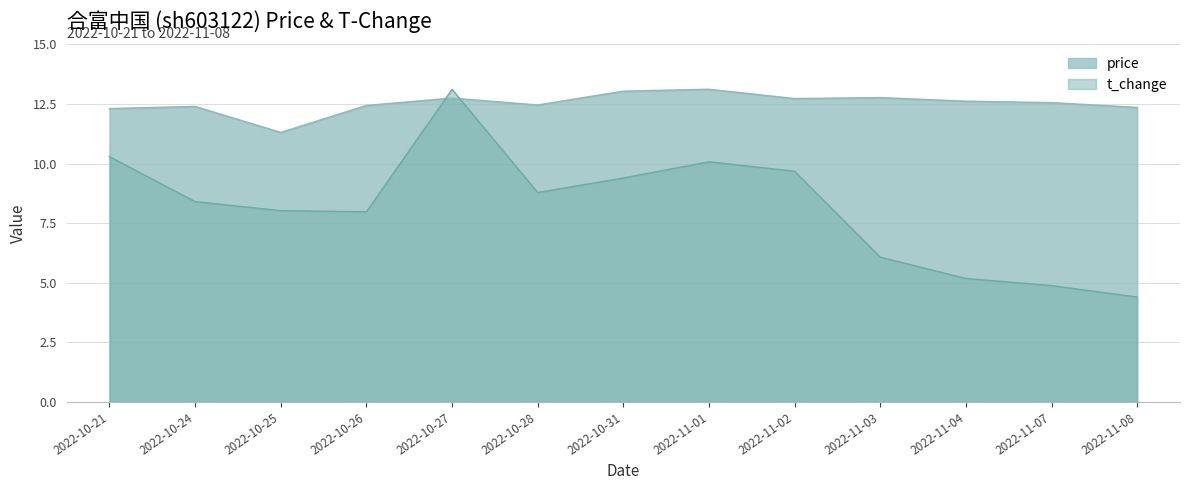

Reading left to right, transcribe all the data shown in this chart.

price: 2022-10-21=12.3	2022-10-24=12.4	2022-10-25=11.3	2022-10-26=12.4	2022-10-27=12.7	2022-10-28=12.4	2022-10-31=13.0	2022-11-01=13.1	2022-11-02=12.7	2022-11-03=12.8	2022-11-04=12.6	2022-11-07=12.6	2022-11-08=12.3
t_change: 2022-10-21=10.3	2022-10-24=8.4	2022-10-25=8.0	2022-10-26=8.0	2022-10-27=13.1	2022-10-28=8.8	2022-10-31=9.4	2022-11-01=10.1	2022-11-02=9.7	2022-11-03=6.1	2022-11-04=5.2	2022-11-07=4.9	2022-11-08=4.4